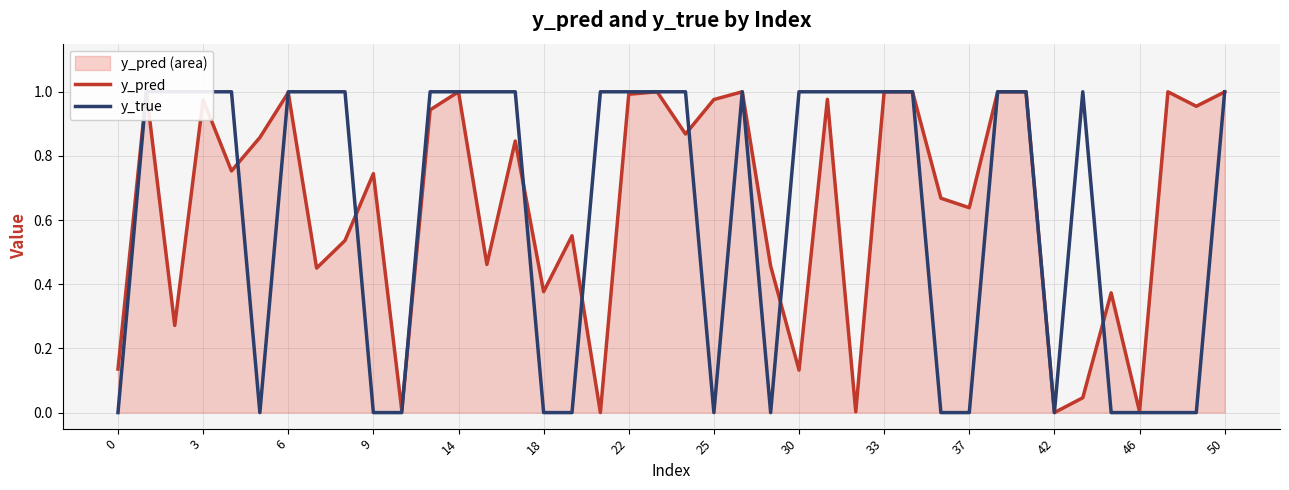

Reading left to right, list all the values displayed in this chart.

y_pred: 0.1	1.0	0.3	1.0	0.8	0.9	1.0	0.5	0.5	0.7	0.0	0.9	1.0	0.5	0.8	0.4	0.6	0.0	1.0	1.0	0.9	1.0	1.0	0.5	0.1	1.0	0.0	1.0	1.0	0.7	0.6	1.0	1.0	0.0	0.0	0.4	0.0	1.0	1.0	1.0
y_true: 0.0	1.0	1.0	1.0	1.0	0.0	1.0	1.0	1.0	0.0	0.0	1.0	1.0	1.0	1.0	0.0	0.0	1.0	1.0	1.0	1.0	0.0	1.0	0.0	1.0	1.0	1.0	1.0	1.0	0.0	0.0	1.0	1.0	0.0	1.0	0.0	0.0	0.0	0.0	1.0